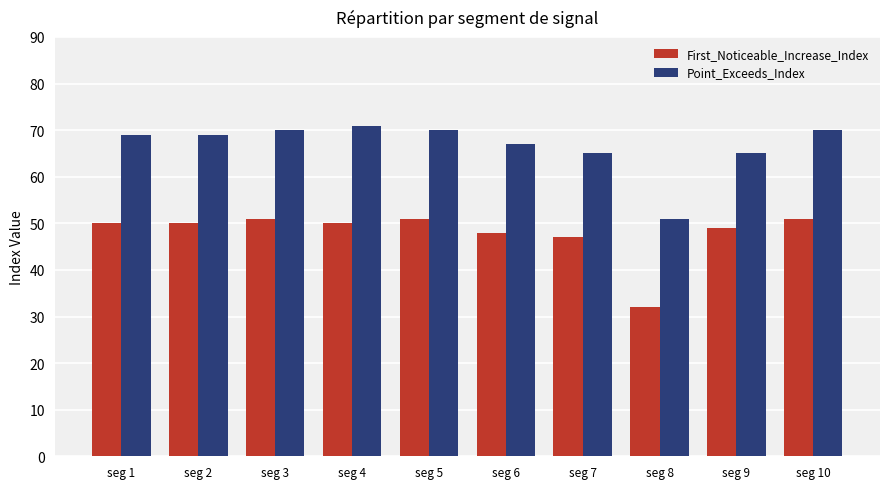

What is the difference between the maximum and minimum values in the First_Noticeable_Increase_Index series?

19